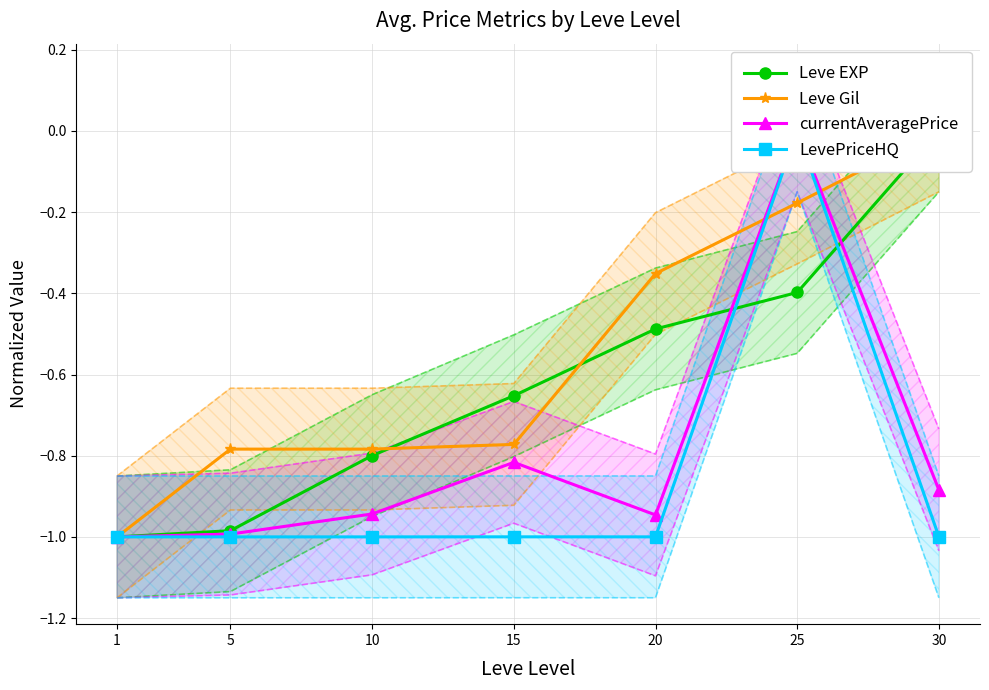

Which has a higher value, 30 or 15?

30